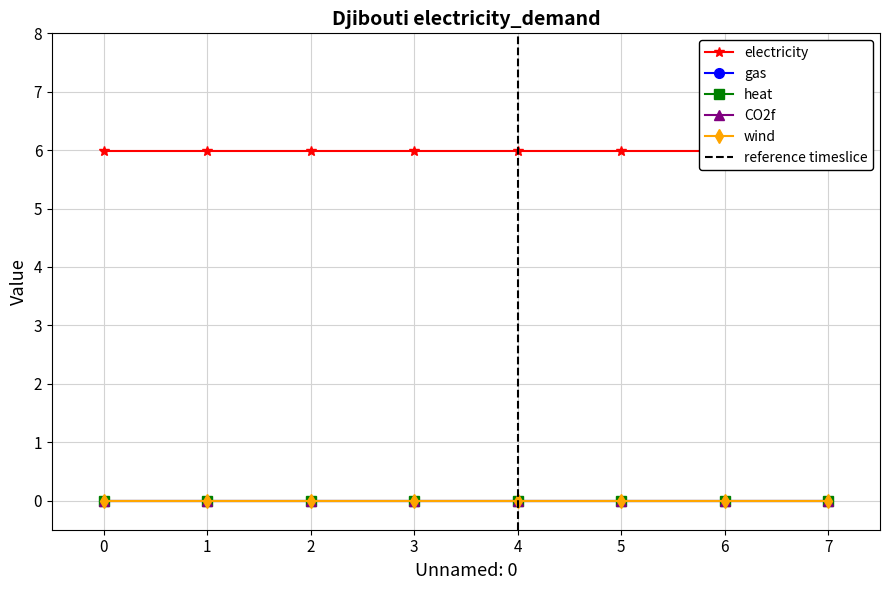

Which series has the widest spread of values?

electricity